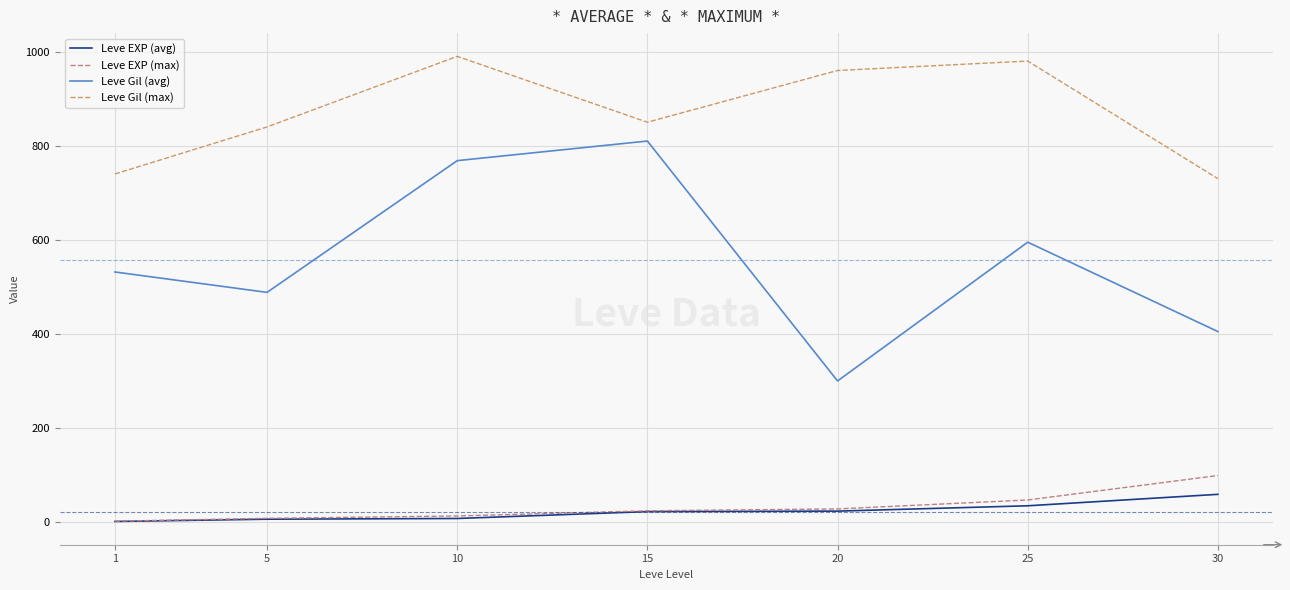

Does the chart have visible grid lines?

Yes